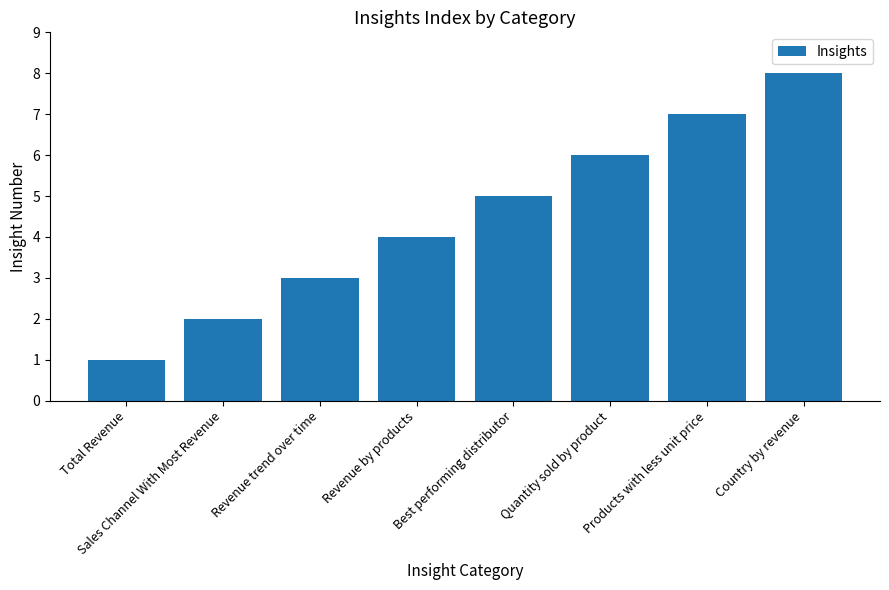

What is the ratio of the value at Products with less unit price to the value at Quantity sold by product?

1.2